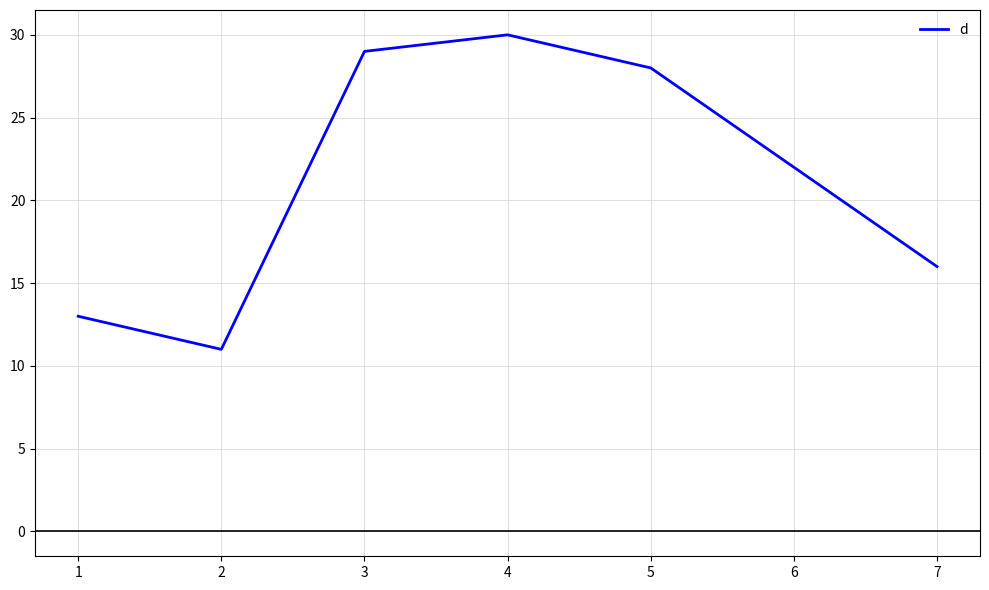

Is this an area chart (filled region under the line)?

No